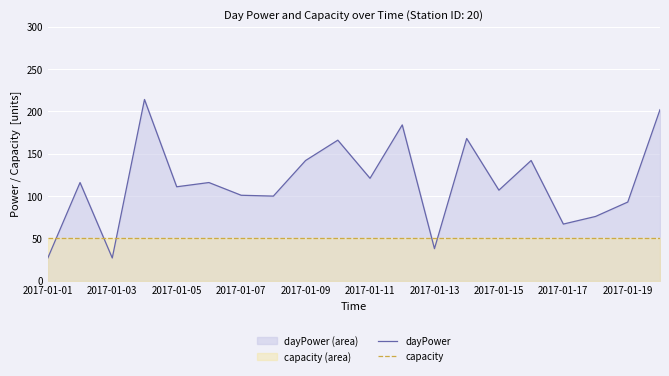

What are all the series names shown in the legend?

dayPower, capacity